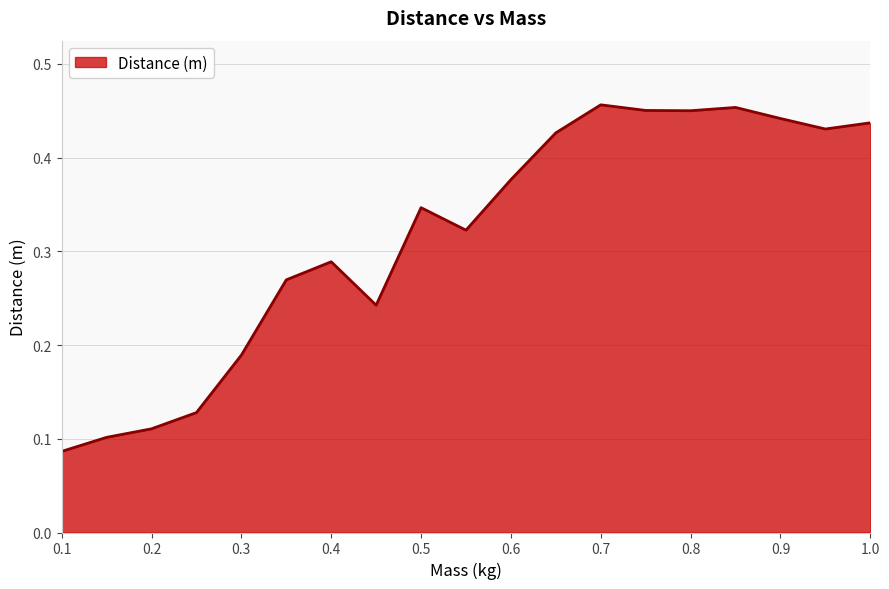

Does the chart have visible grid lines?

Yes